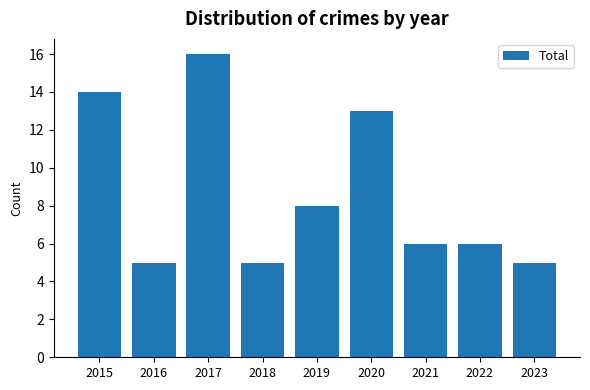

What is the greatest value displayed?

16